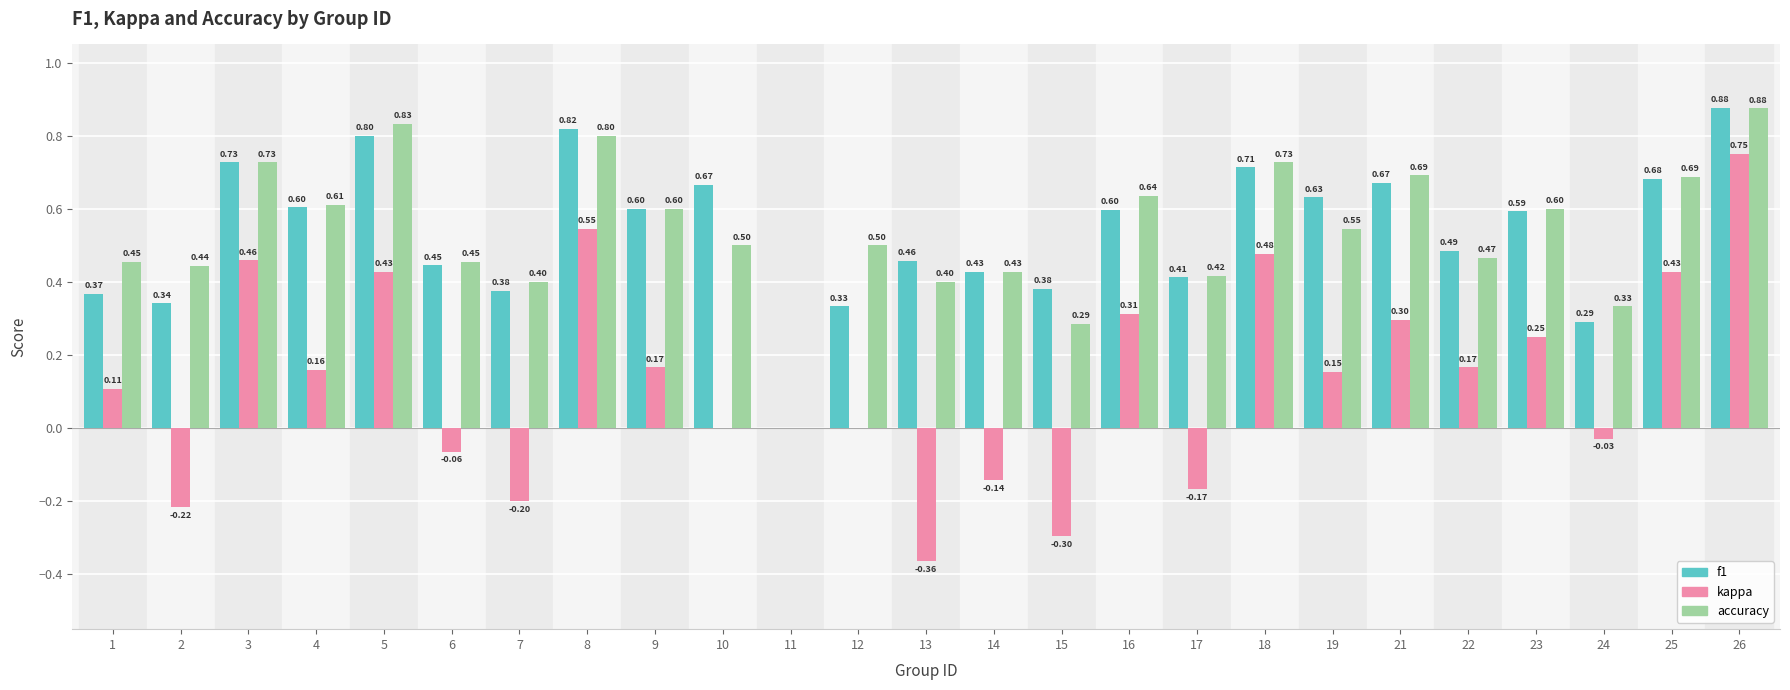

What is the sum of all accuracy values?

13.4